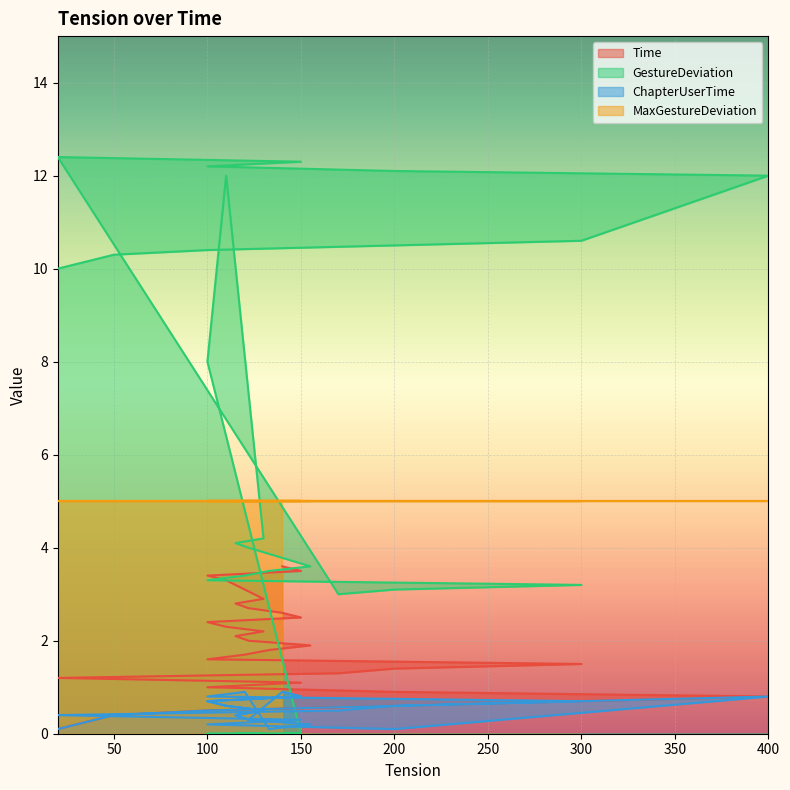

Reading left to right, what are all the values shown in this chart?

Time: 0.1	0.2	0.3	0.4	0.5	0.6	0.7	0.8	0.9	1.0	1.1	1.2	1.3	1.4	1.5	1.6	1.7	1.8	1.9	2.0	2.1	2.2	2.3	2.4	2.5	2.6	2.7	2.8	2.9	3.3	3.4	3.5	3.6
GestureDeviation: 10.0	10.1	10.2	10.3	10.4	10.5	10.6	12.0	12.1	12.2	12.3	12.4	3.0	3.1	3.2	3.3	3.4	3.5	3.6	4.0	4.1	4.2	12.0	8.0	0.0	0.0	0.0	0.0	0.0	0.0	0.0	0.0	0.0
ChapterUserTime: 0.1	0.2	0.3	0.4	0.5	0.6	0.7	0.8	0.1	0.2	0.3	0.4	0.5	0.6	0.7	0.8	0.9	0.1	0.2	0.3	0.4	0.5	0.6	0.7	0.8	0.9	0.3	0.4	0.5	0.6	0.7	0.8	0.9